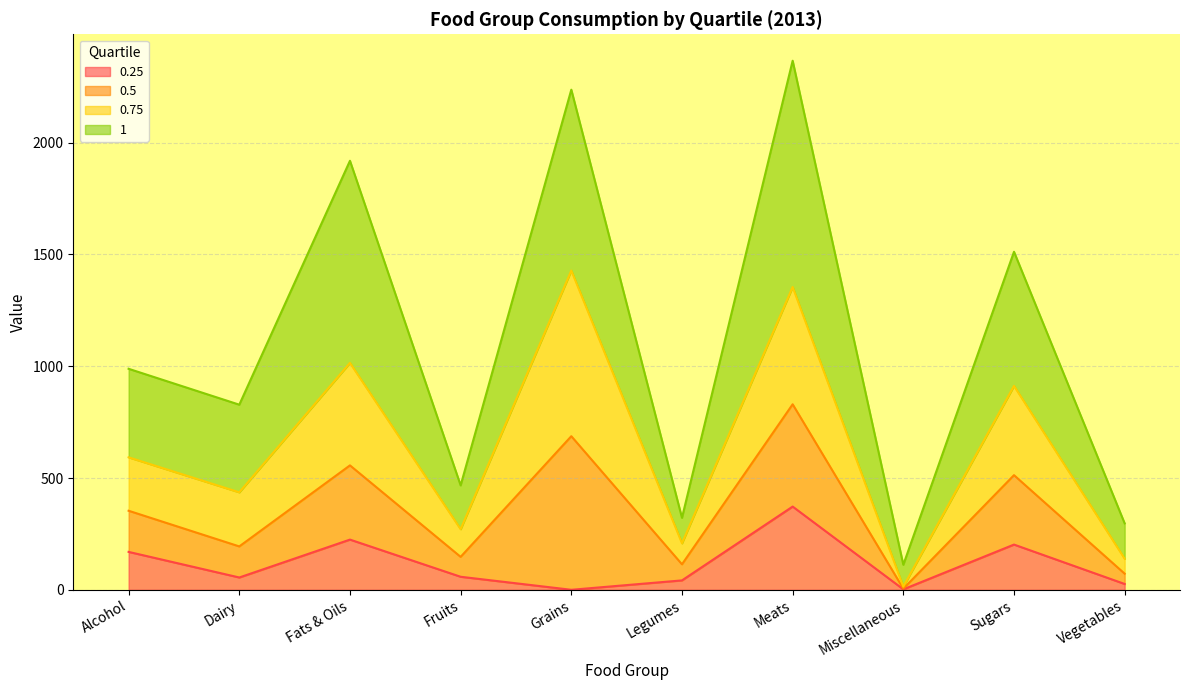

What are all the series names shown in the legend?

0.25, 0.5, 0.75, 1